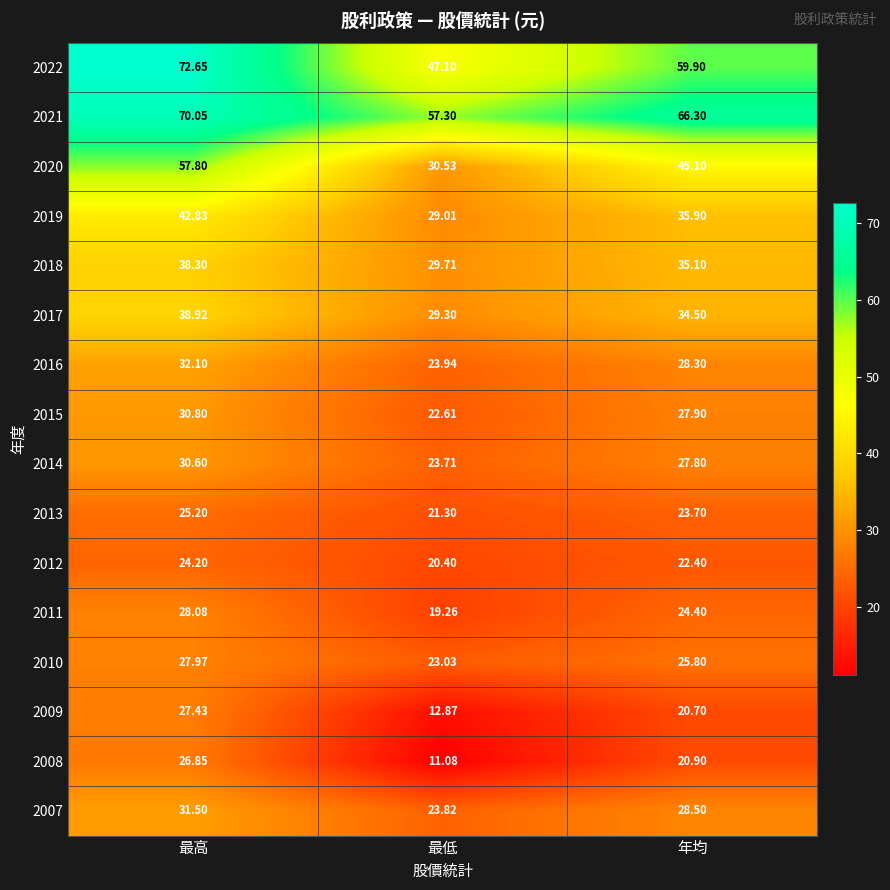

Is the value of 2013 at 最高 greater than the value of 2012 at 最低?

Yes